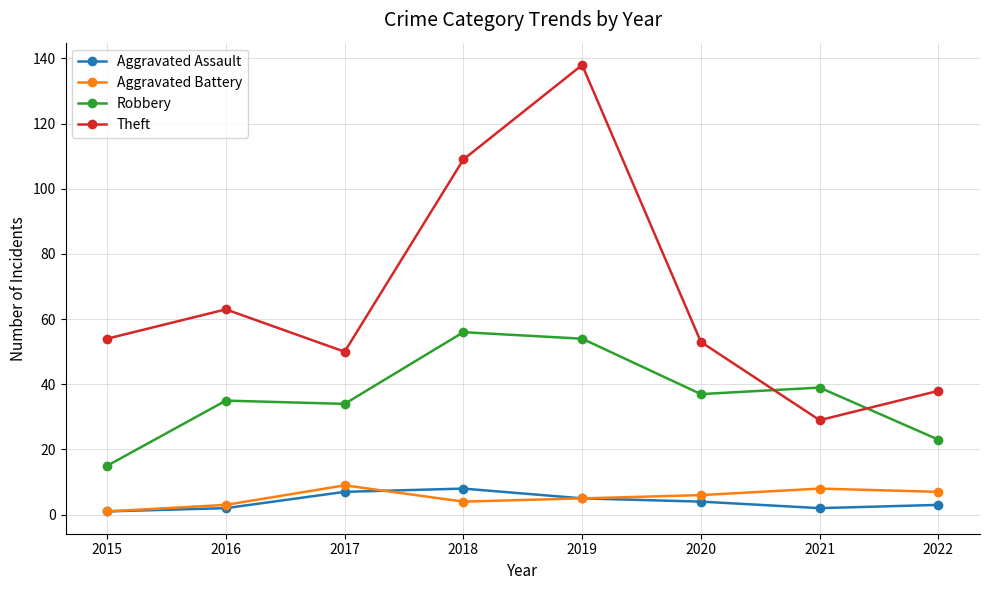

Which series changed the most between 2016 and 2021?

Theft